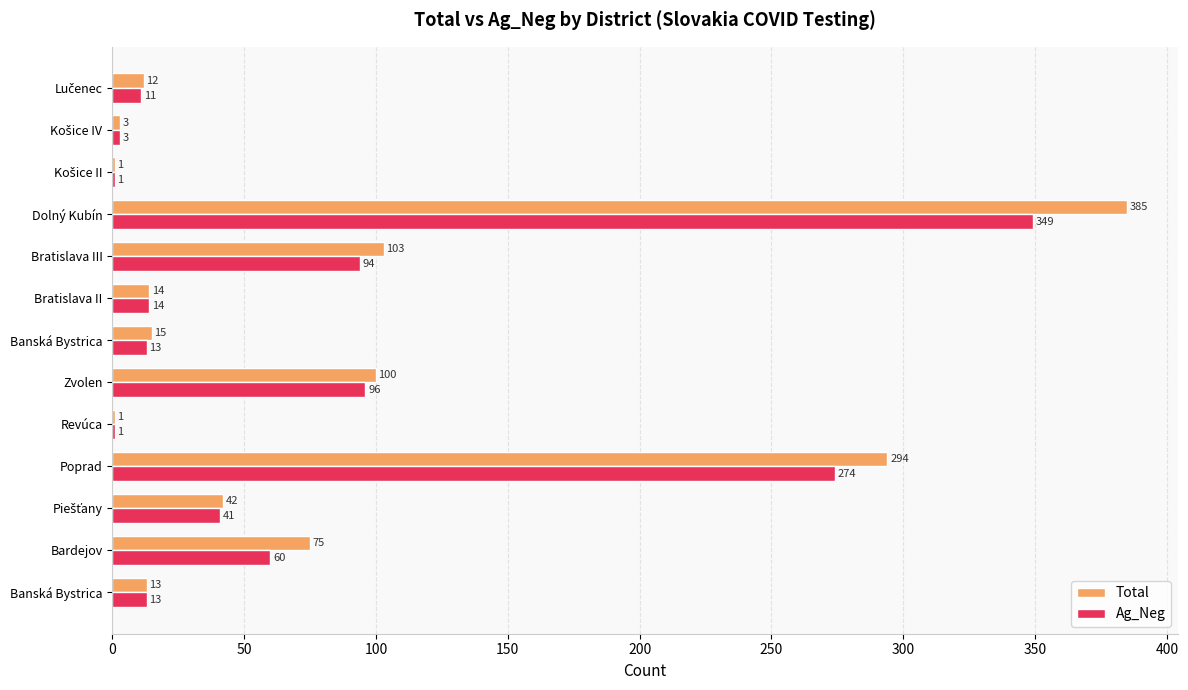

How many distinct data groups are displayed?

2